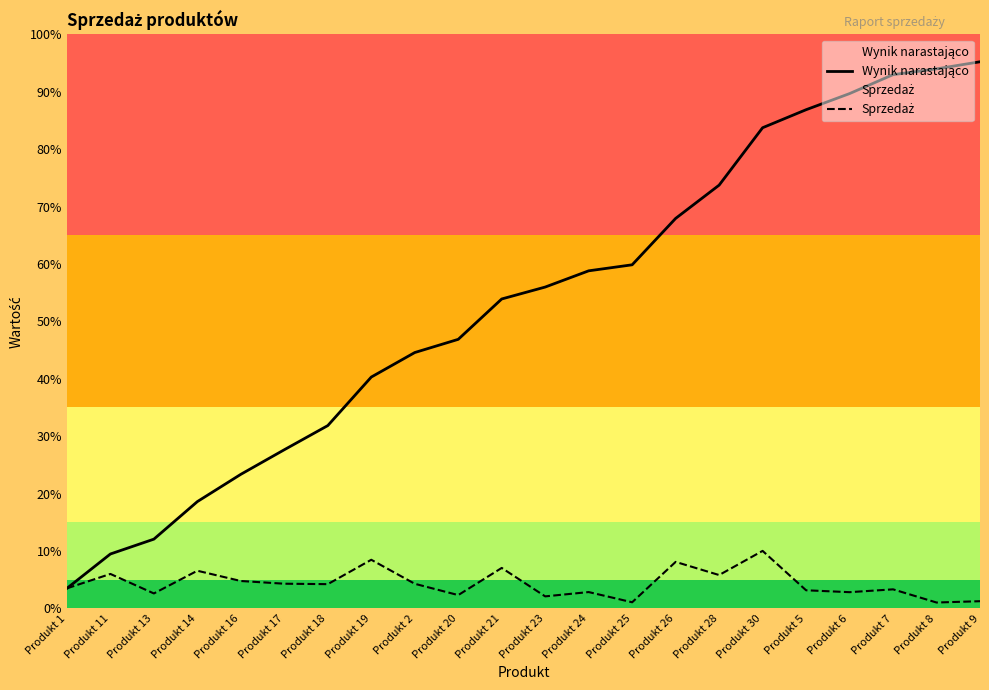

Is the value of Sprzedaż at Produkt 5 greater than the value of Wynik narastająco at Produkt 30?

No